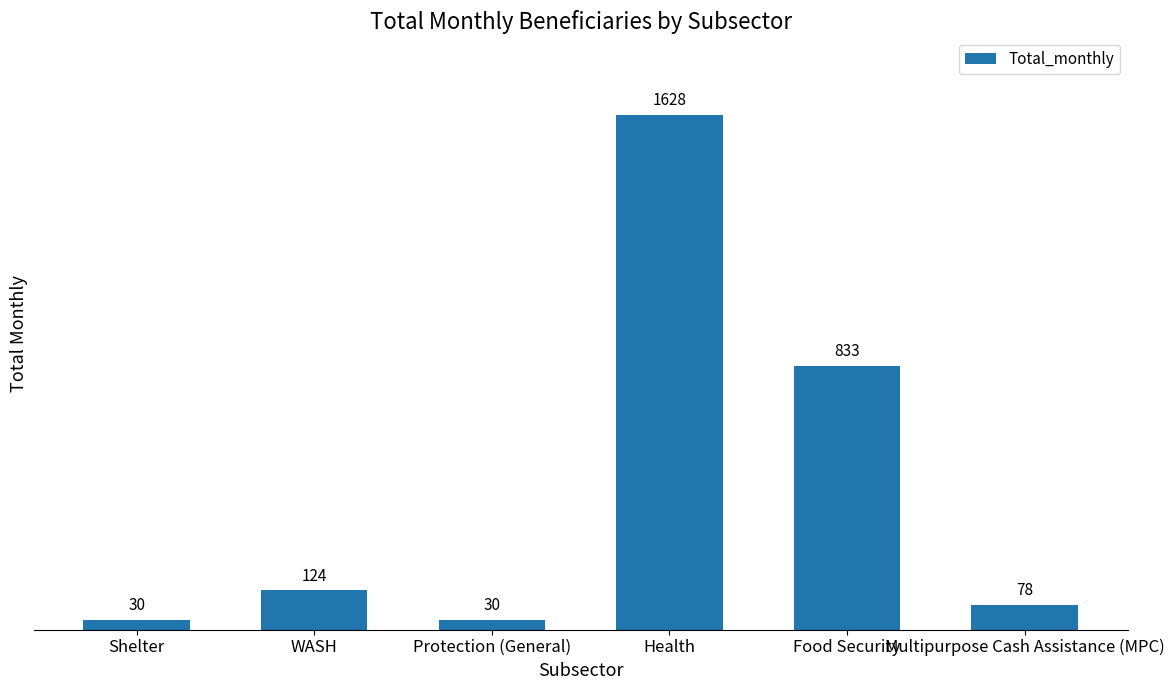

At which label is the value closest to 829?

Food Security